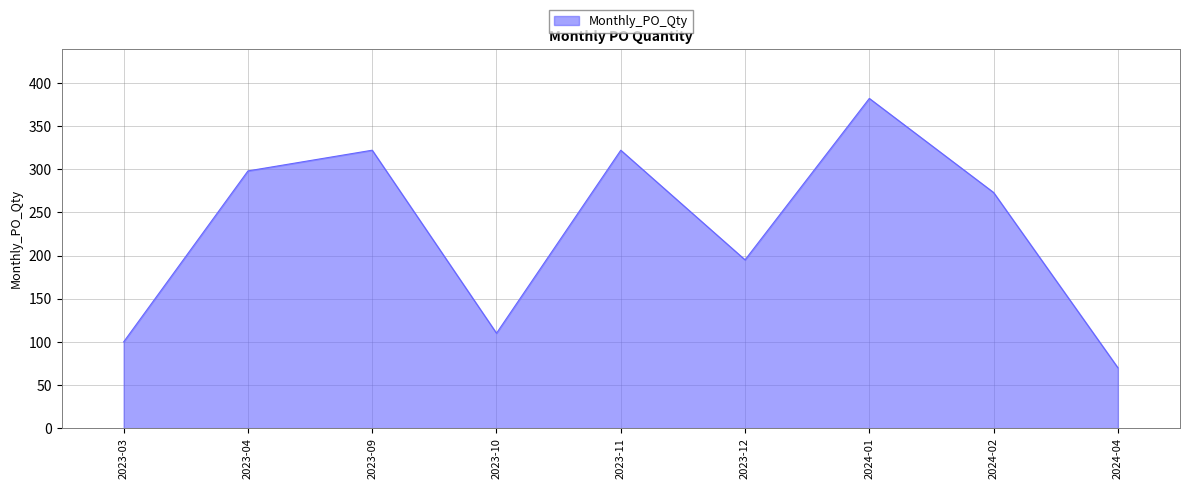

What is the ratio of the value at 2023-11 to the value at 2024-01?

0.8